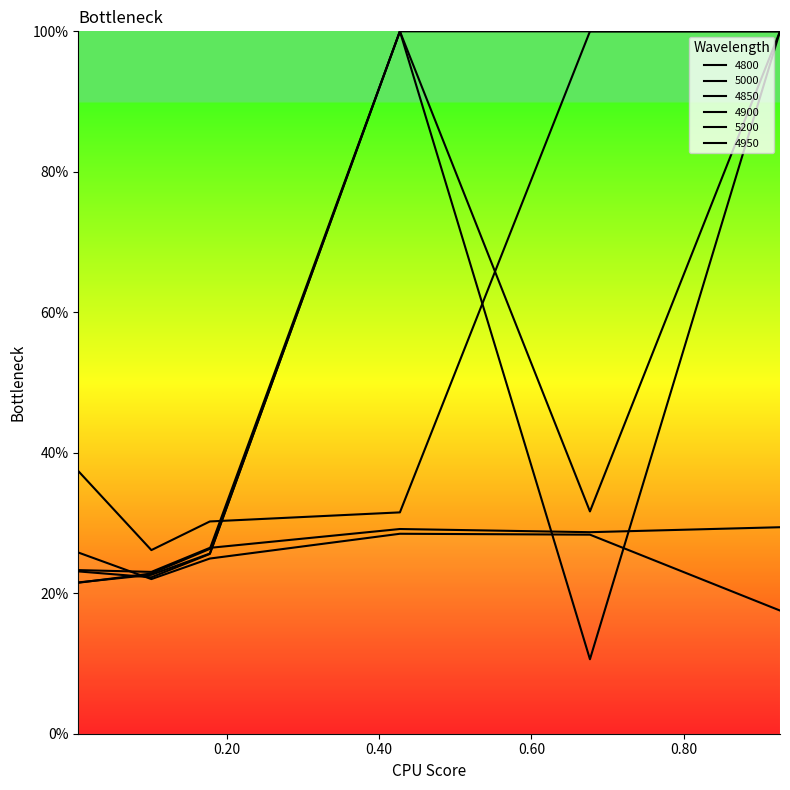

Count the 4950 values in the range 0 to 1.

6